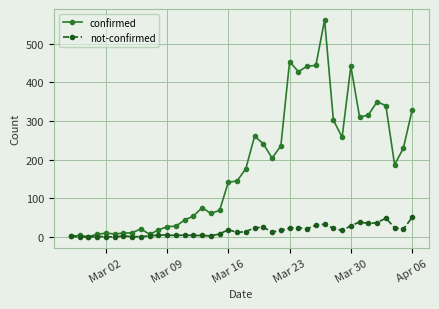

What is the greatest value displayed?

562